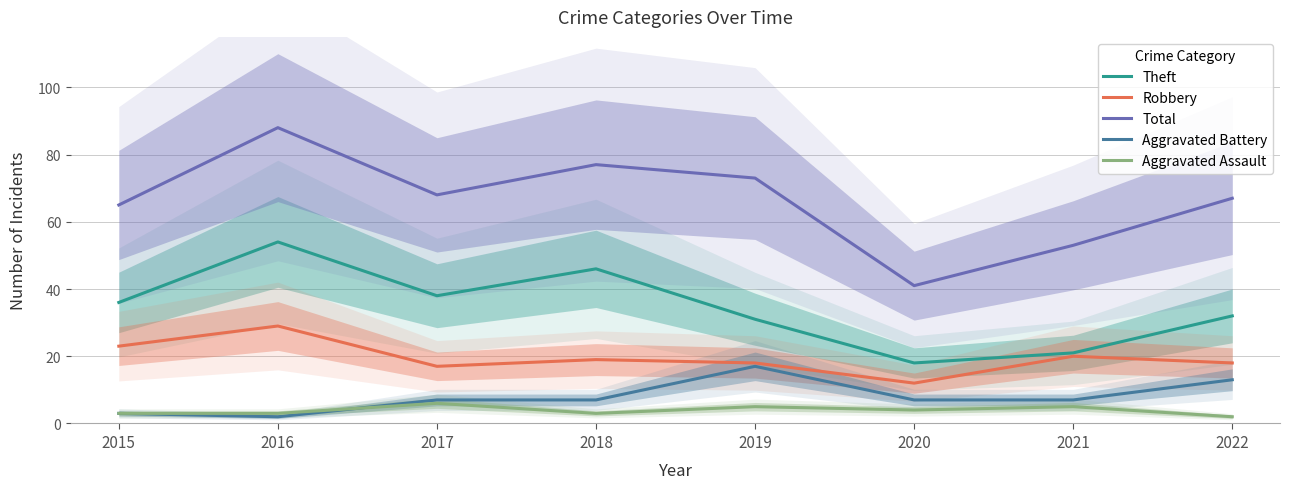

True or false: Aggravated Battery and Total intersect in this chart.

False